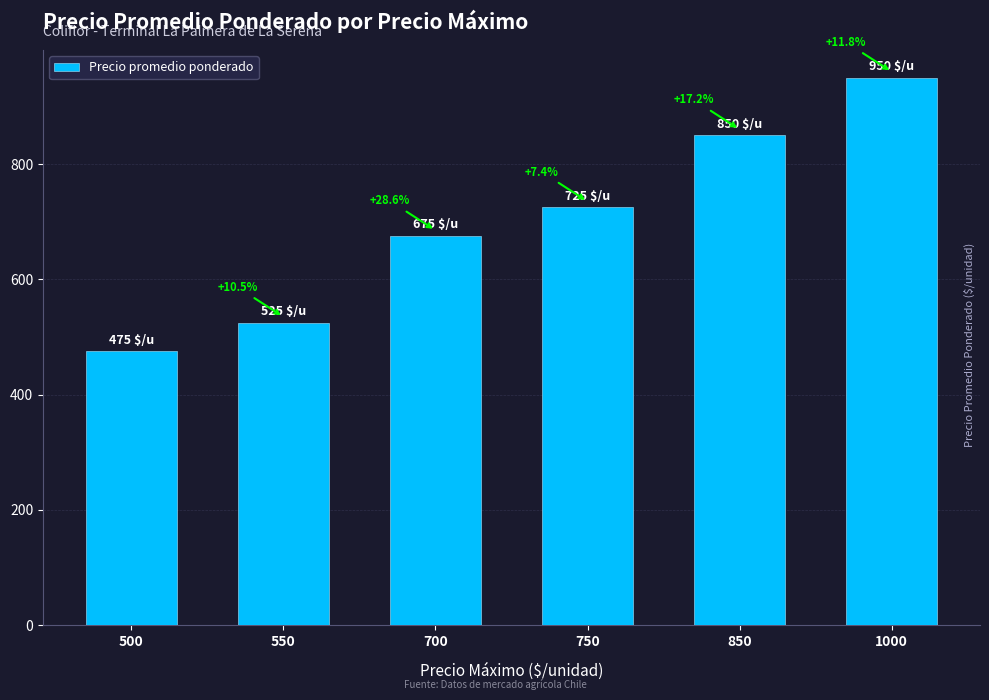

Reading right to left, extract all data points from this chart.

950	850	725	675	525	475